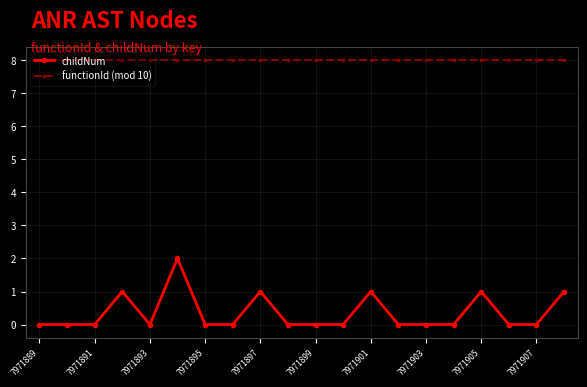

What are all the series names shown in the legend?

childNum, functionId (mod 10)